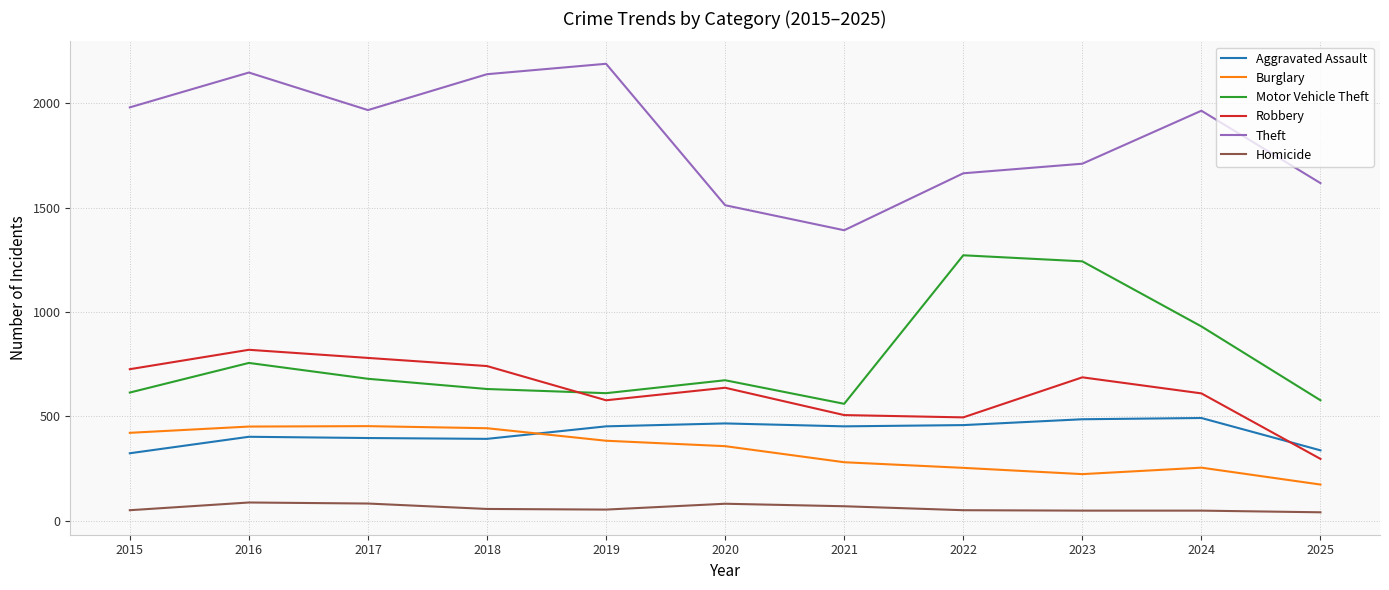

Where do Aggravated Assault and Burglary first cross each other?

2018 and 2019